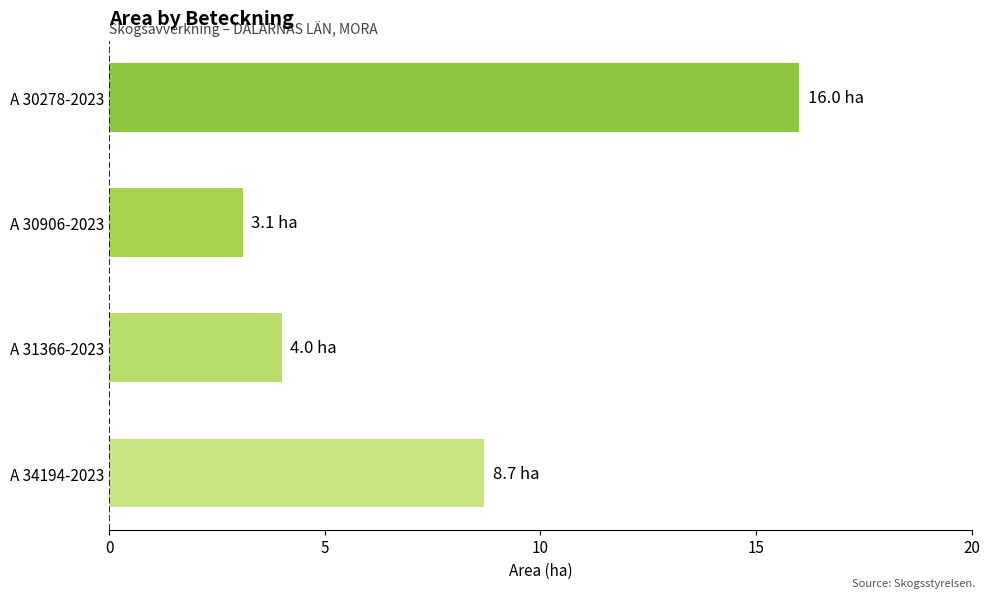

The chart shows a value of 24.6 at A 30278-2023. True or false?

False